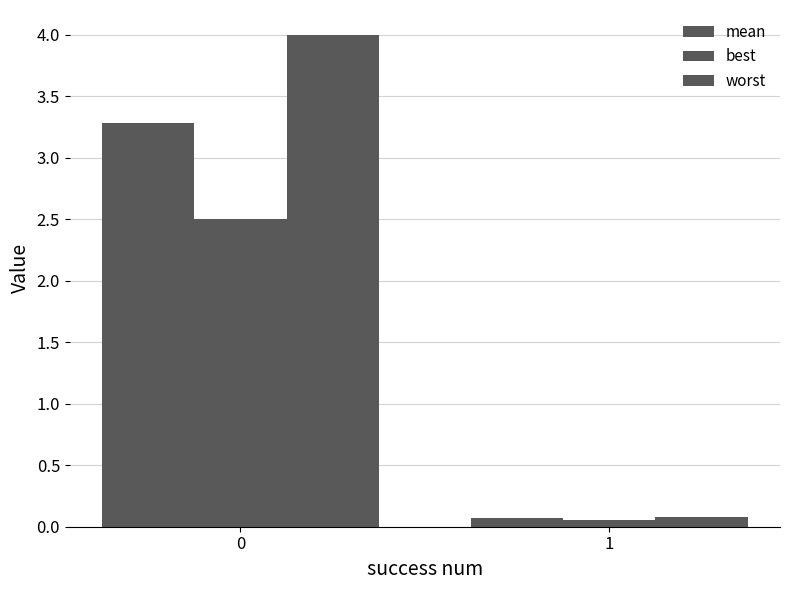

What is the maximum value for worst?

4.0